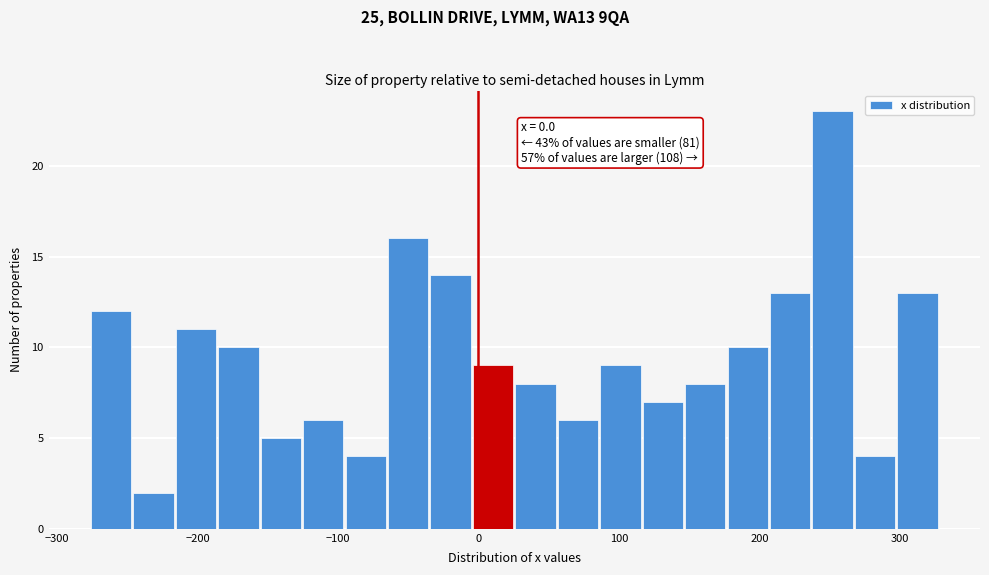

Read against the x-axis, roughly where is the centre of the tallest bar?

250